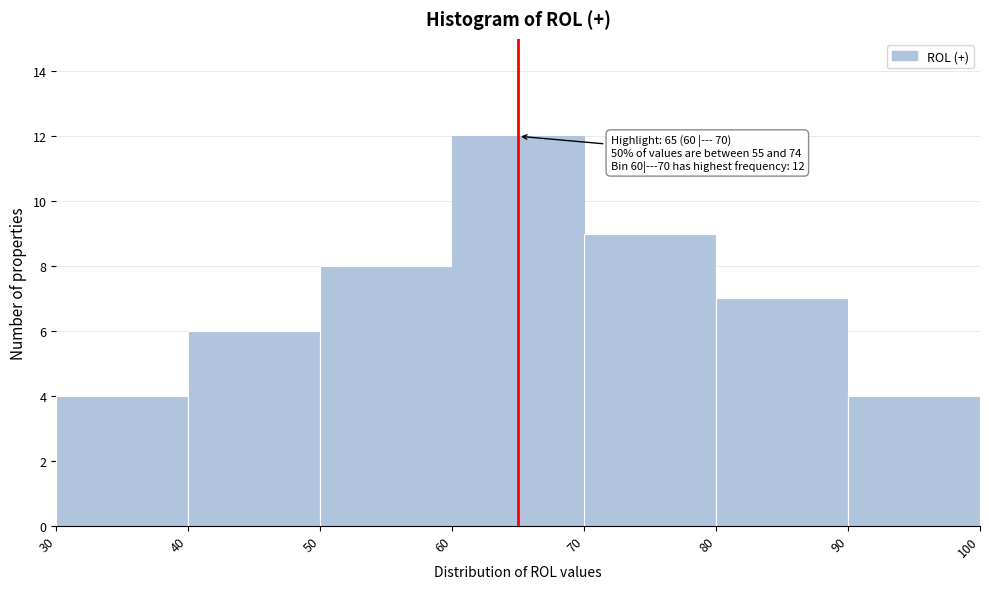

Which range on the x-axis has the tallest bar?

60 to 70